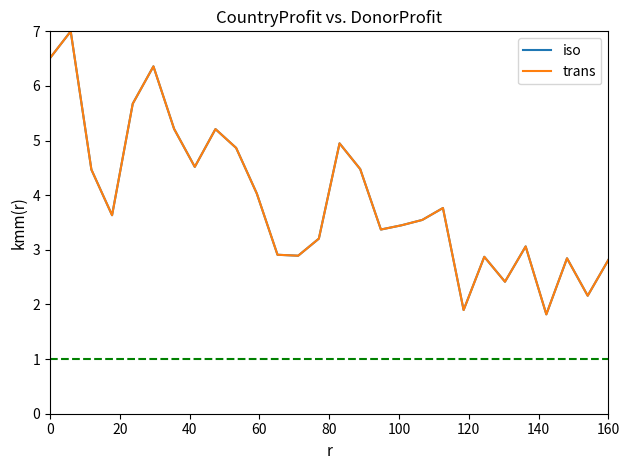

Is this an area chart (filled region under the line)?

No